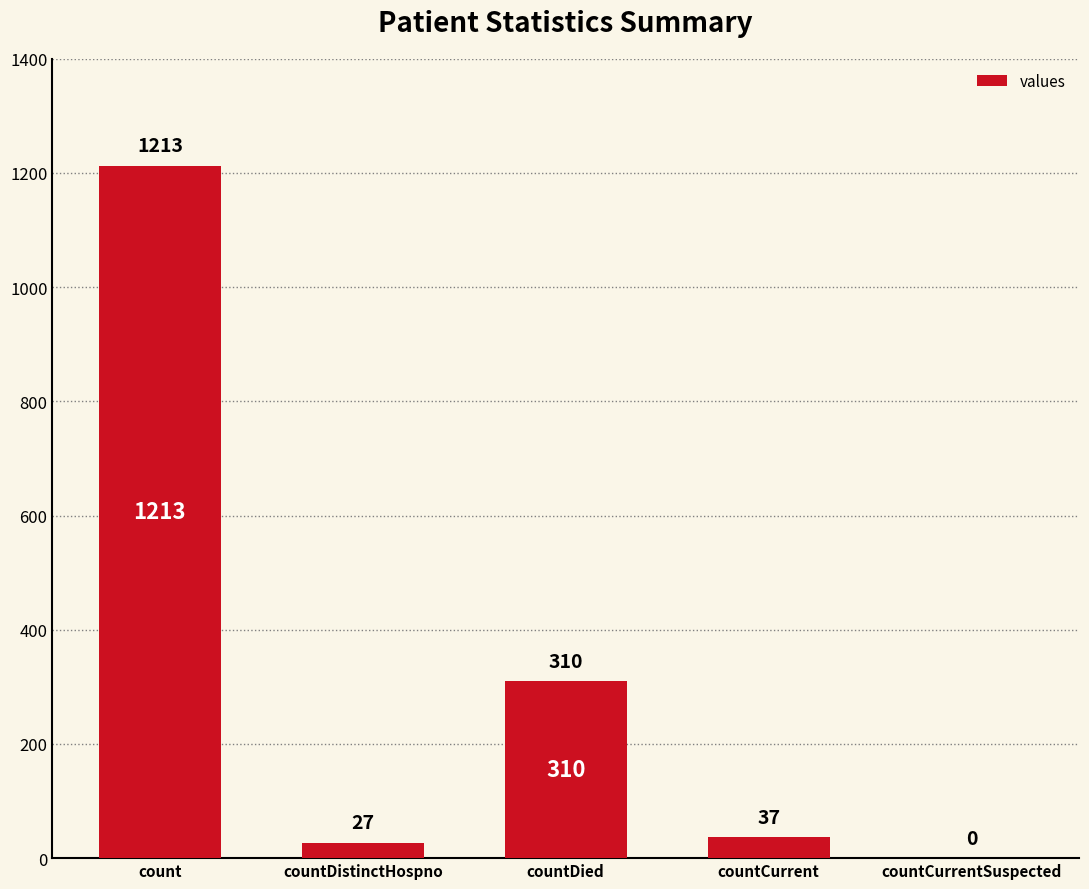

Read the value at countCurrent.

37